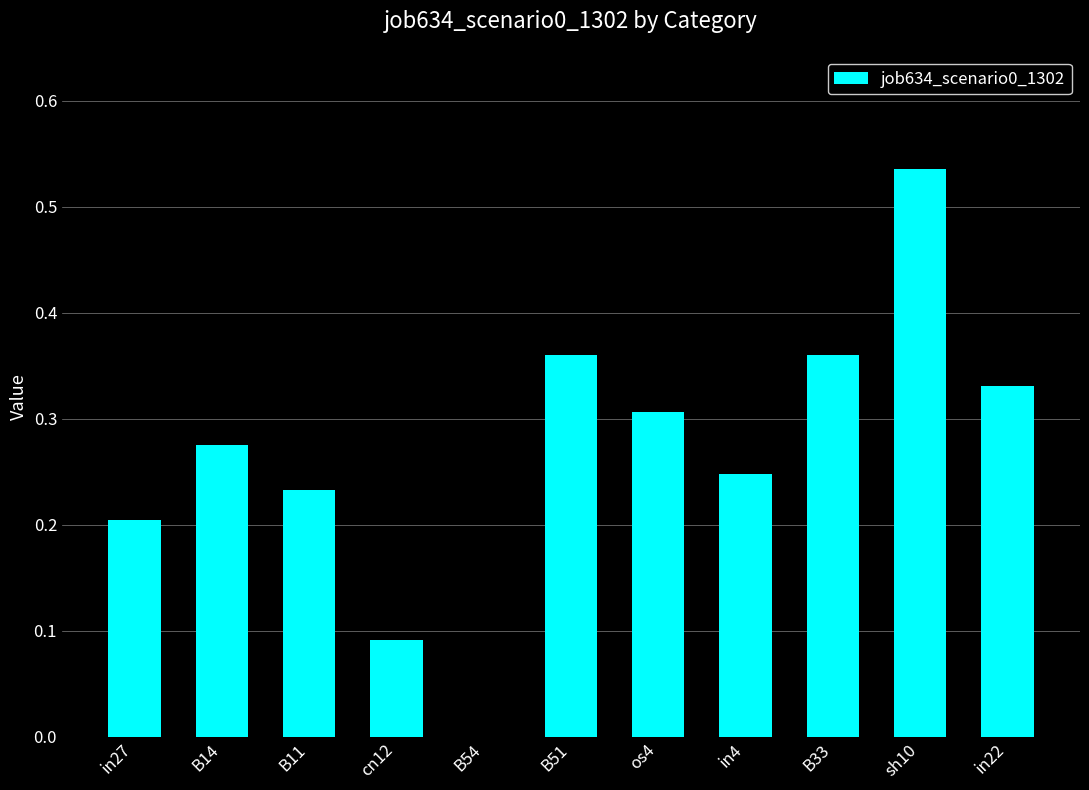

What is the sum of all values?

2.9